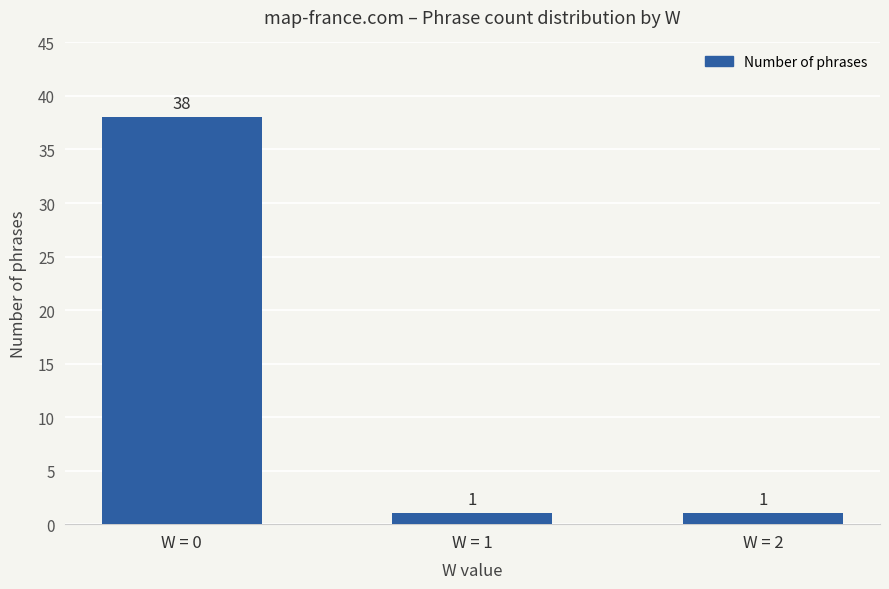

At which category does the chart reach its peak across all series?

W = 0